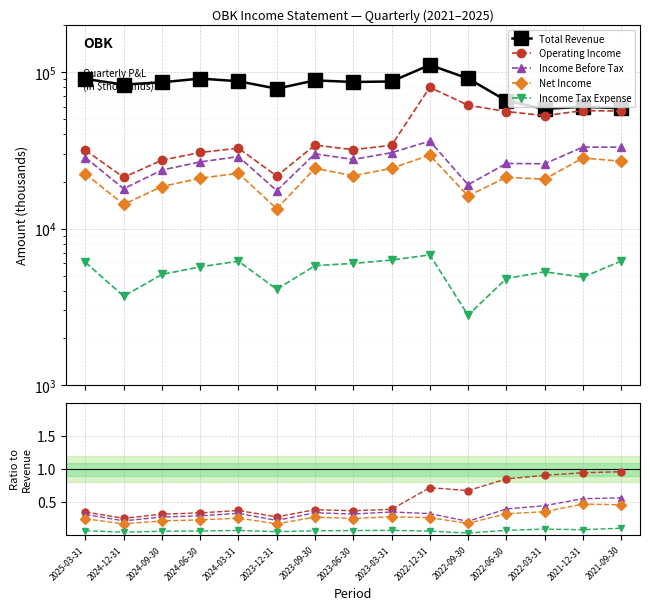

Is the value of Operating Income at 2023-06-30 greater than the value of Total Revenue at 2021-12-31?

No